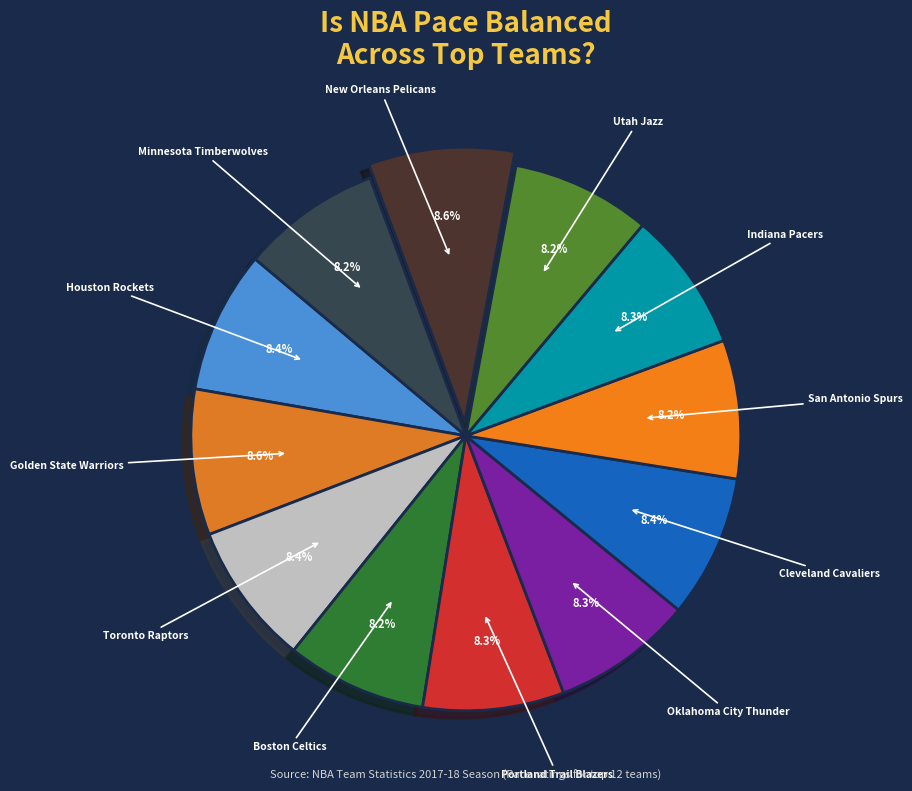

What percentage is NOT represented by Indiana Pacers?

91.7%